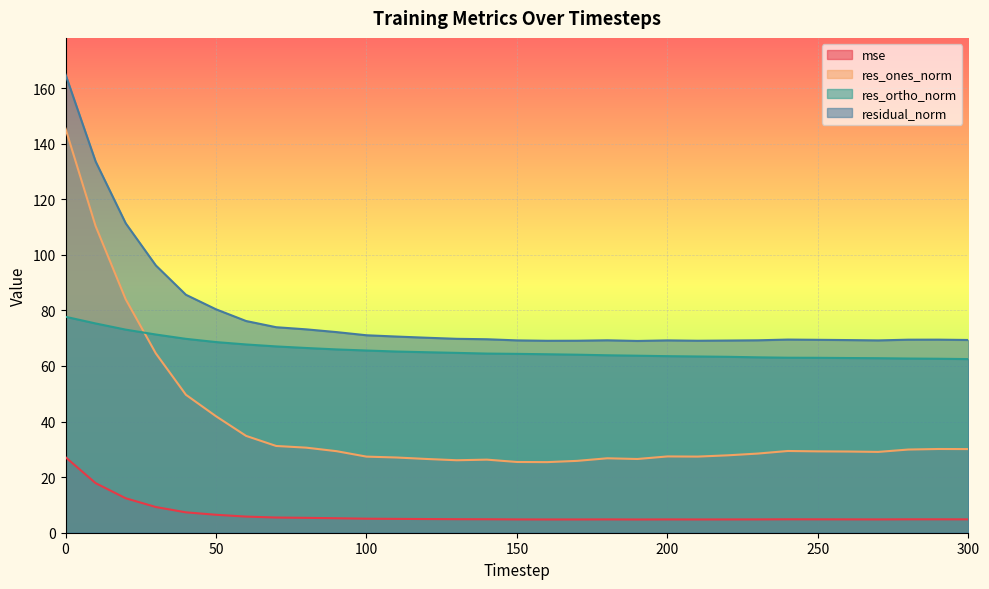

True or false: mse has more than 0 points higher than both neighbors.

True